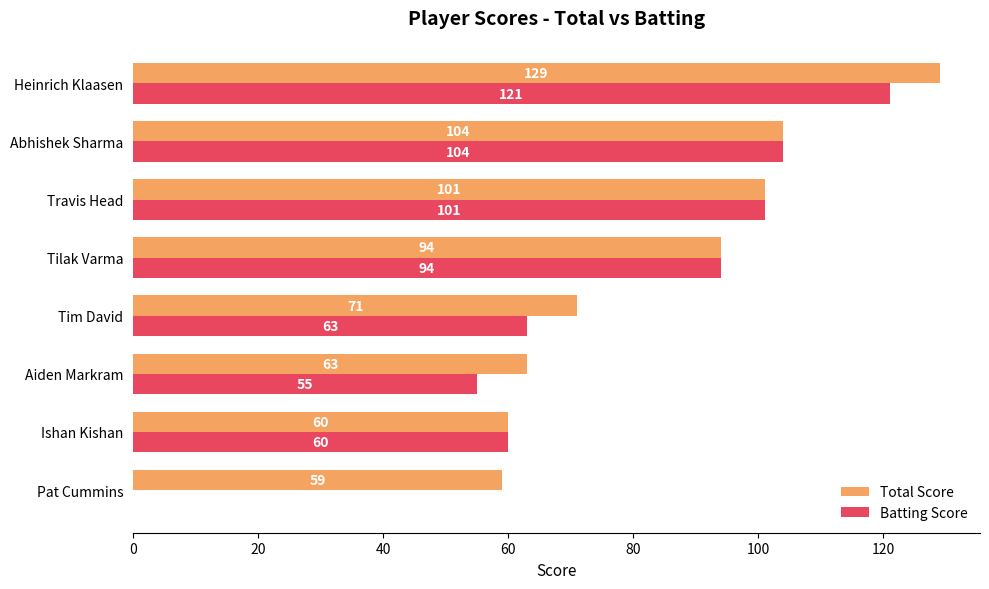

Which category has the highest value across all series?

Heinrich Klaasen